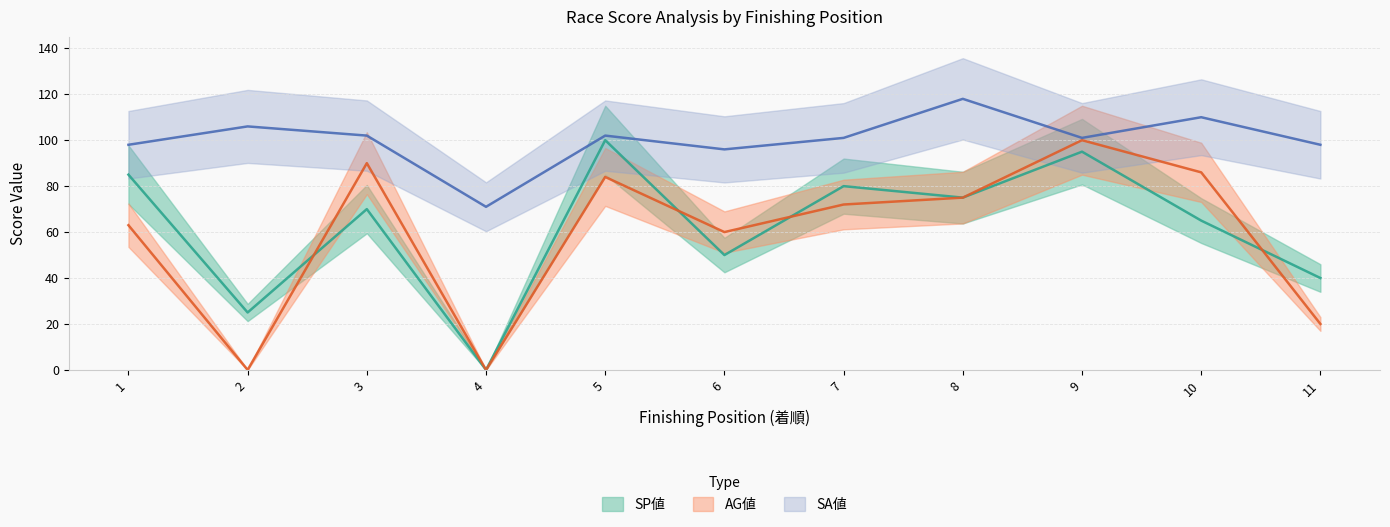

Between 6 and 10, which series saw the biggest shift?

AG値